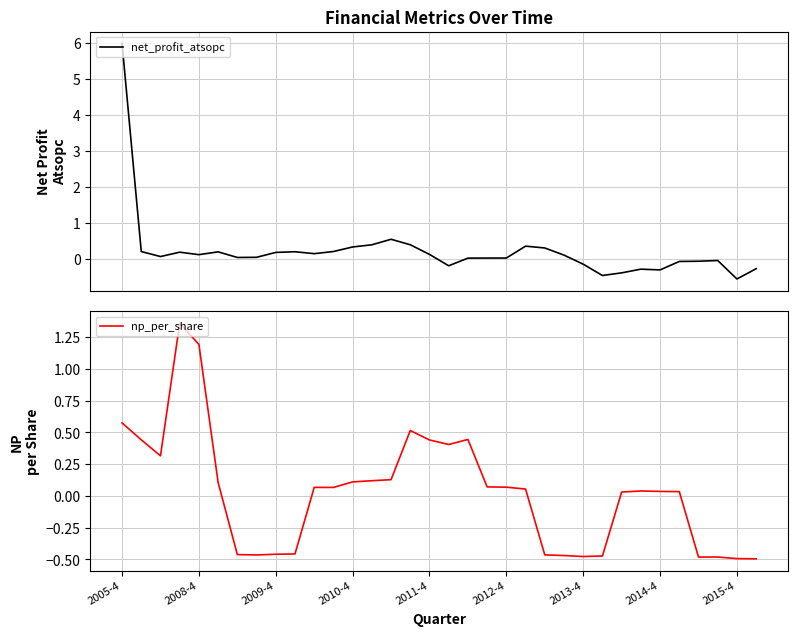

How many data points in net_profit_atsopc are above 0?

23